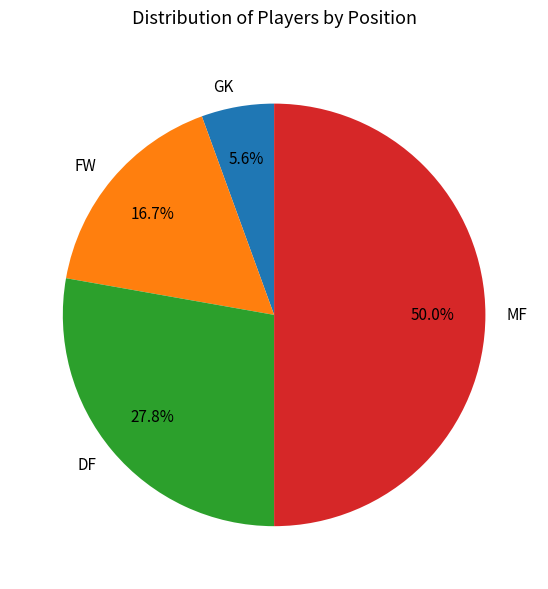

What portion of the pie excludes FW?

83.3%